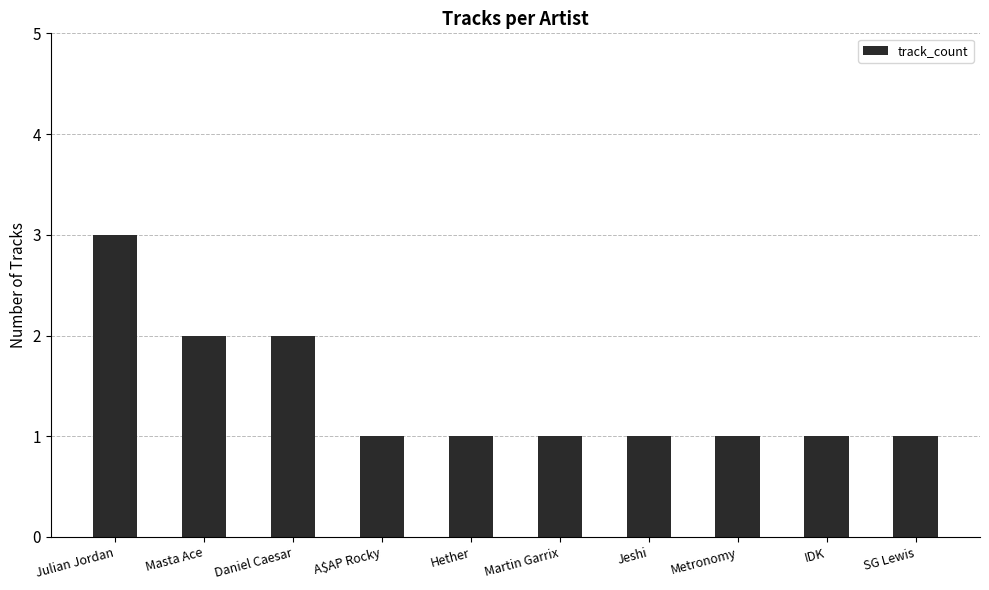

At which category does the chart reach its peak across all series?

Julian Jordan